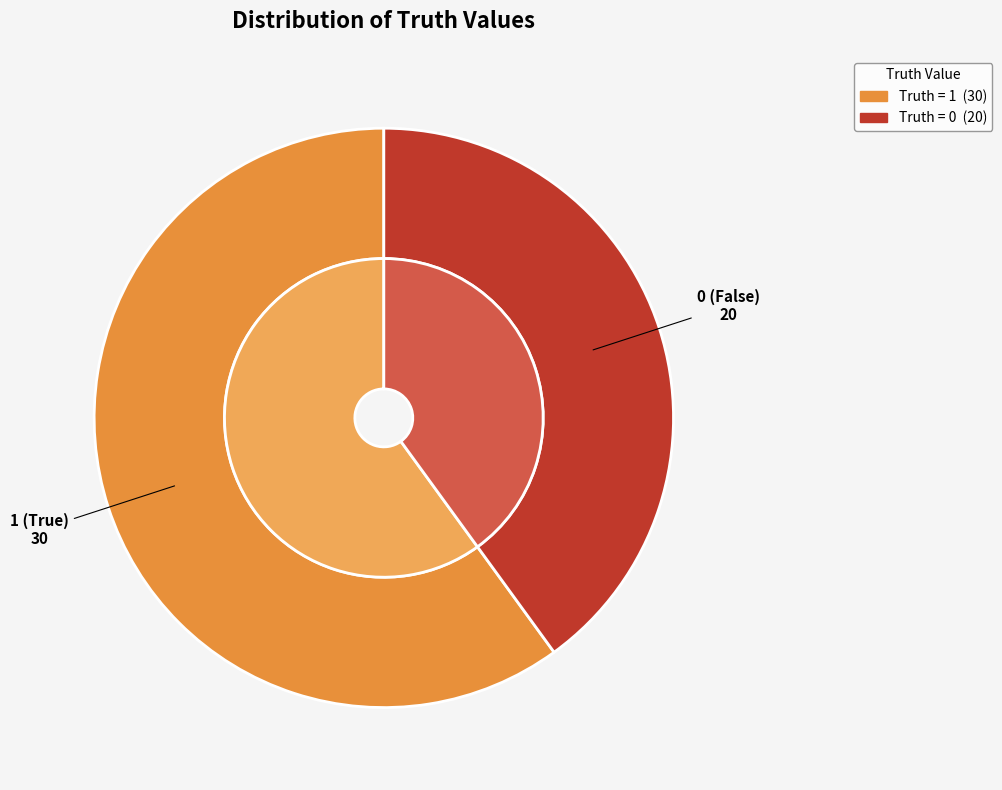

The 1 slice represents 60% of the pie. True or false?

True